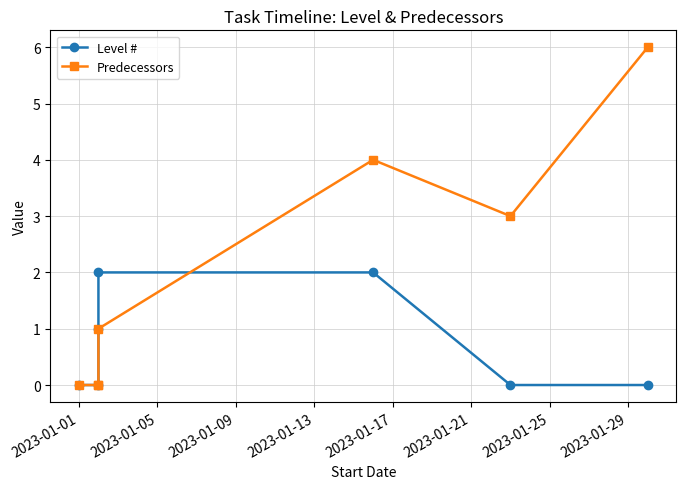

How many lines are shown in the chart?

2